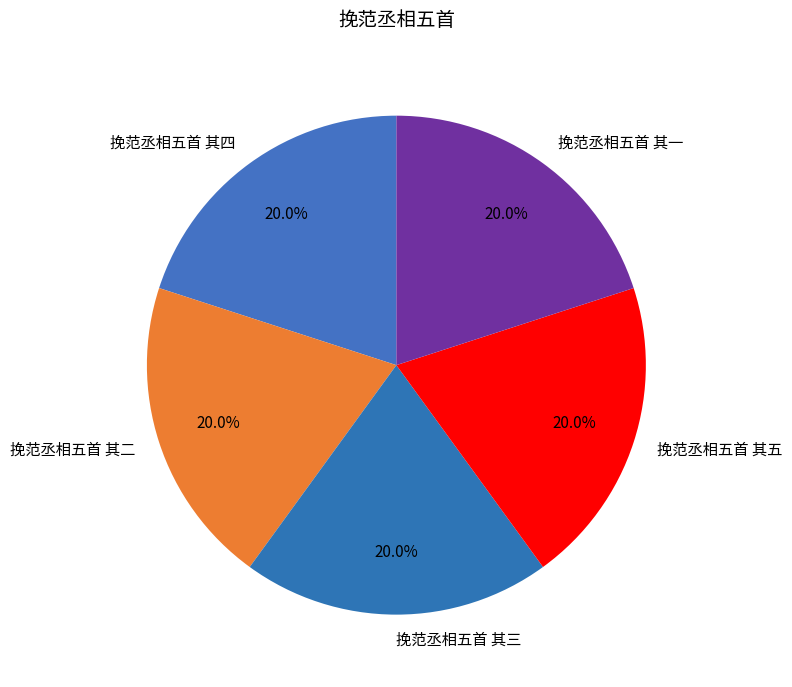

Combined, what portion of the pie is 挽范丞相五首 其一 and 挽范丞相五首 其三?

40.0%